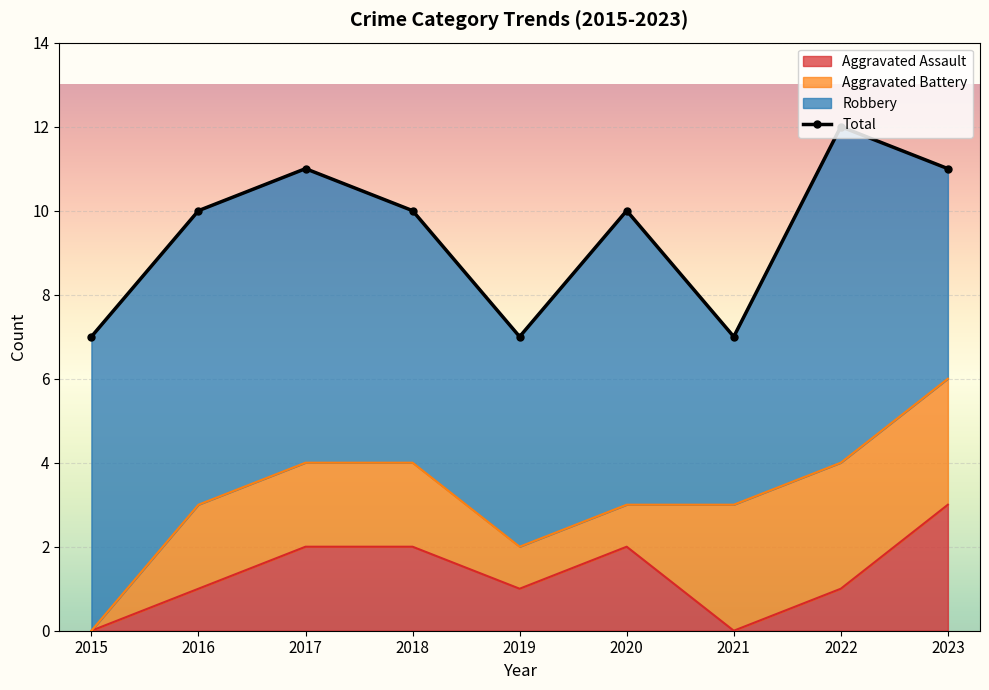

Rank the categories by value from highest to lowest.

2022, 2017, 2023, 2016, 2018, 2020, 2015, 2019, 2021